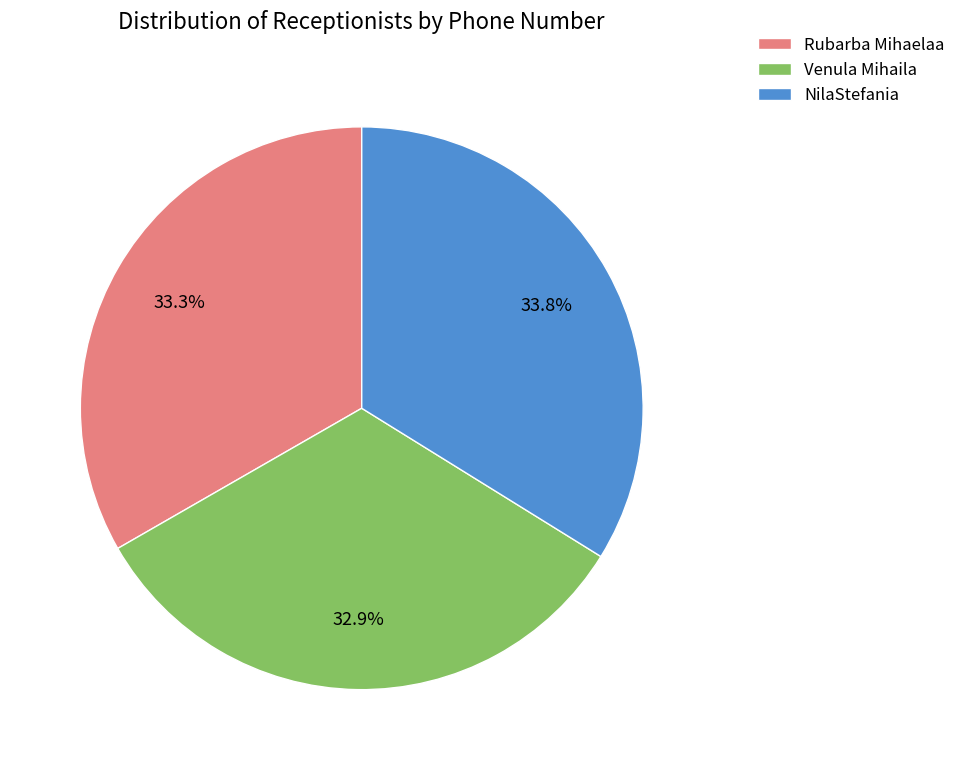

Count the number of slices in the pie.

3